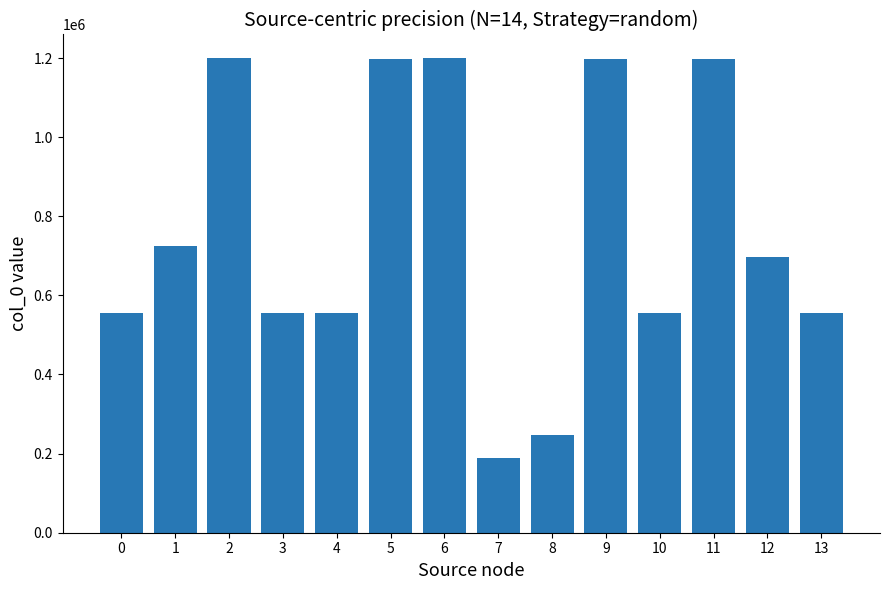

What is the maximum value shown in the chart?

1199550